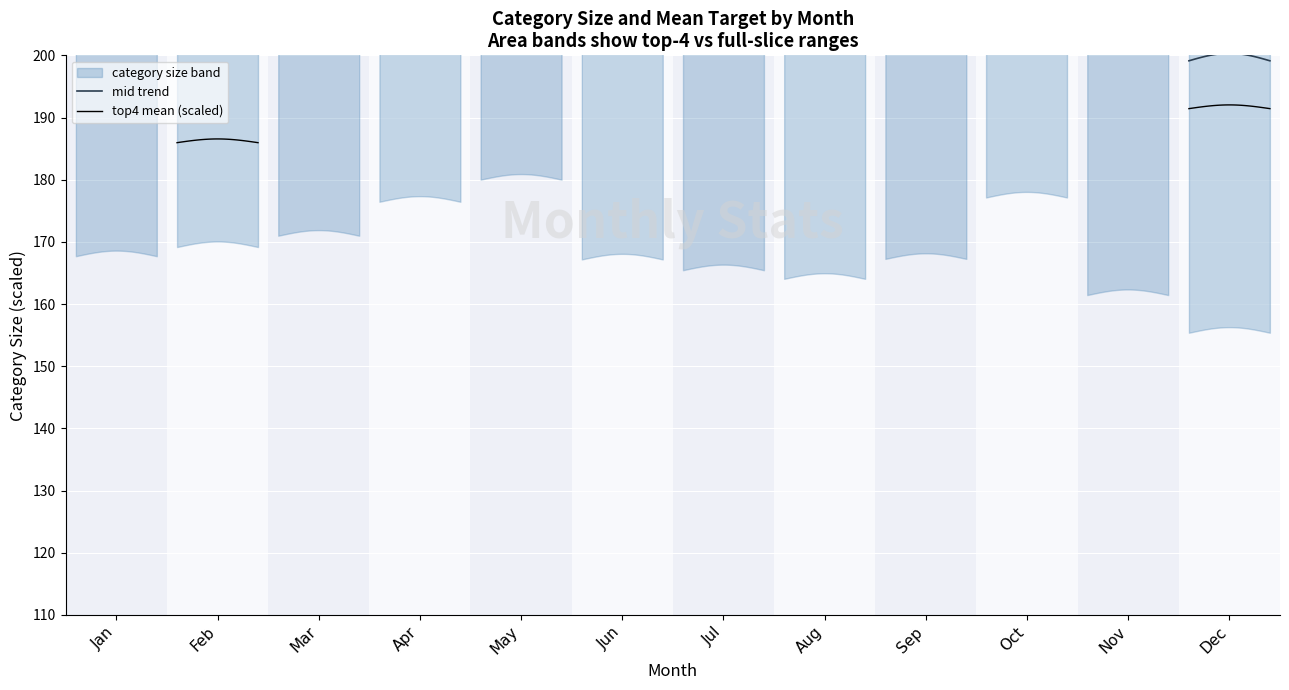

What is the label of the 1st point from the left?

Jan